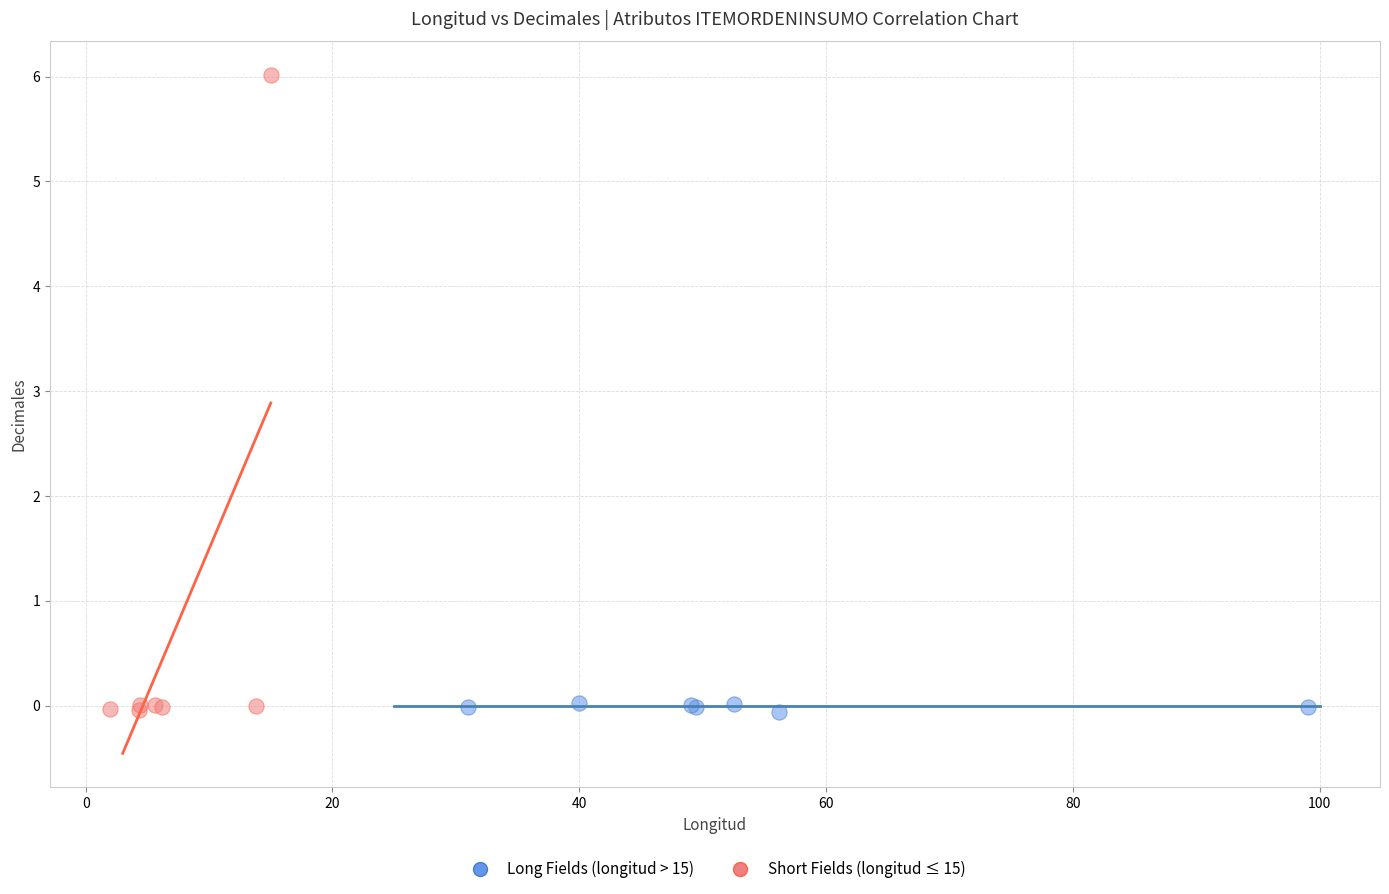

Which series has the widest spread of Y values?

Short Fields (longitud ≤ 15)